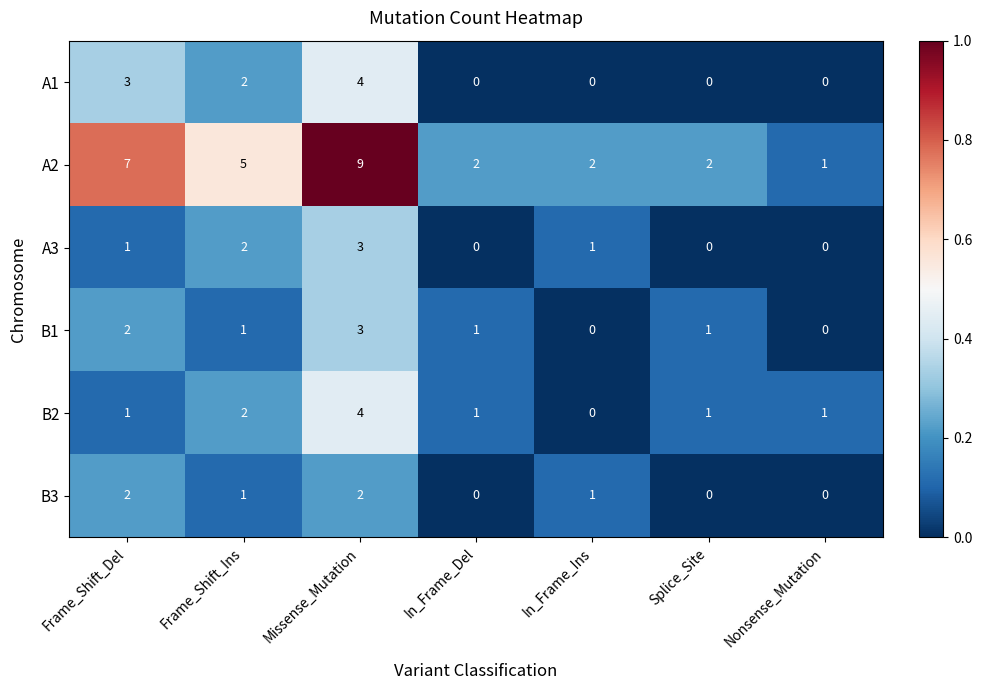

How many series are shown in this chart?

6